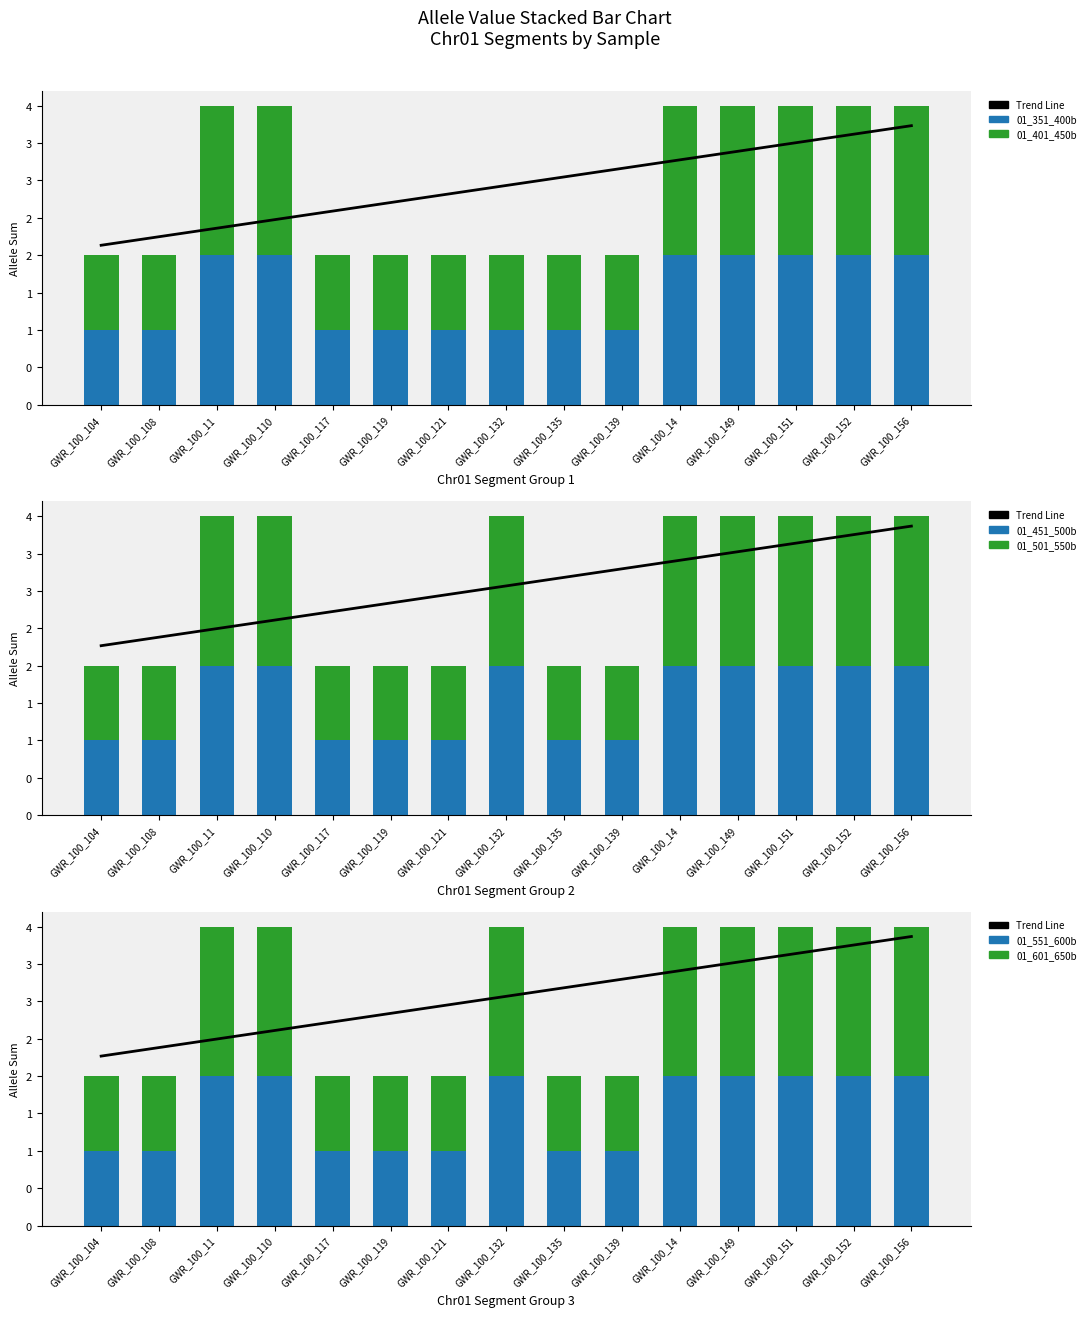

Is it true that 01_351_400b equals 1 at GWR_100_110?

False